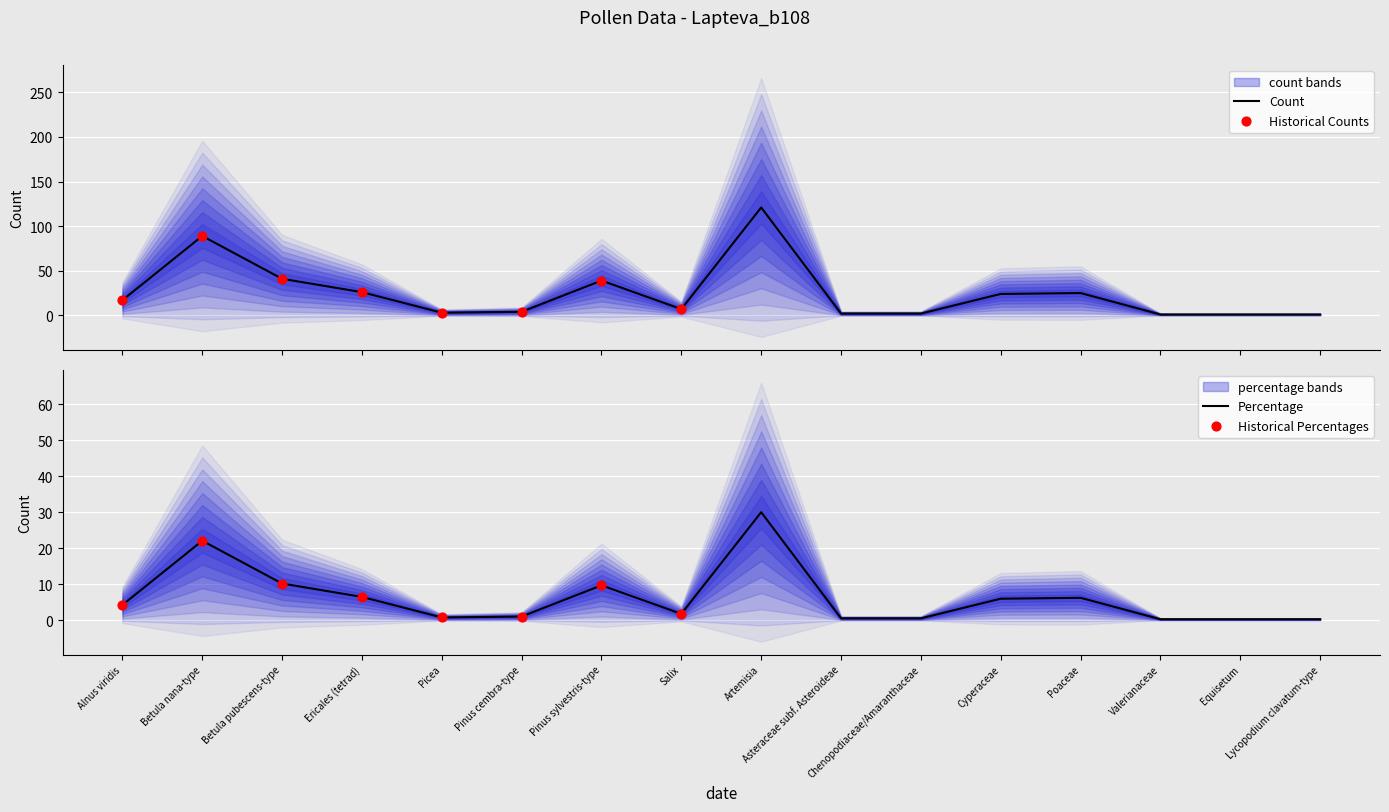

Which series reaches the minimum Y coordinate?

percentage